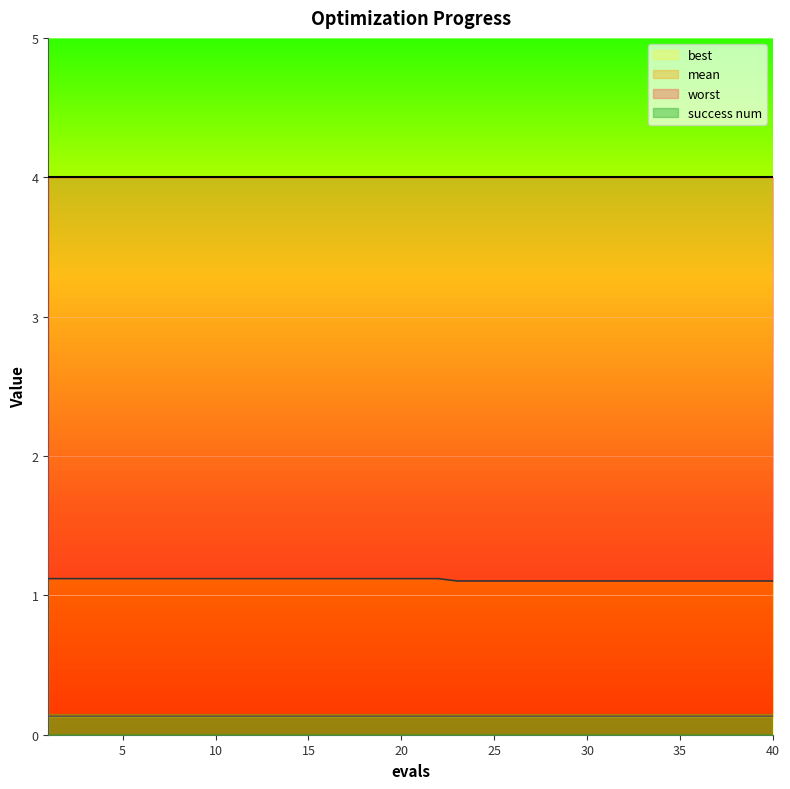

The best series shows 0.1 at 27. True or false?

True